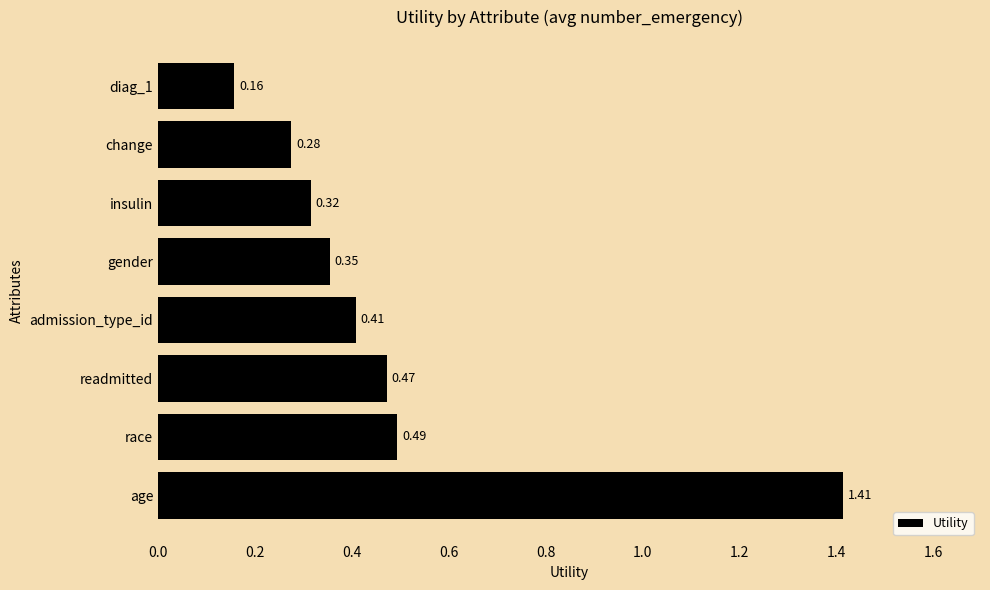

What is the difference between the maximum and second lowest values?

1.1